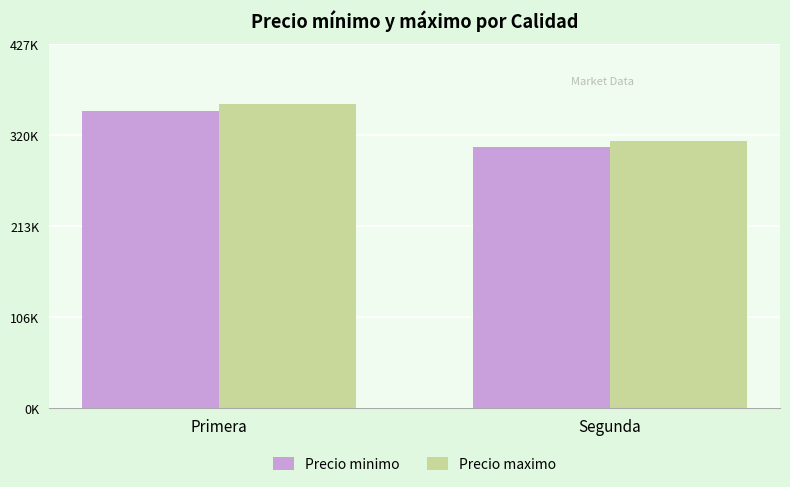

The value of Precio maximo at Segunda is 313750. True or false?

True